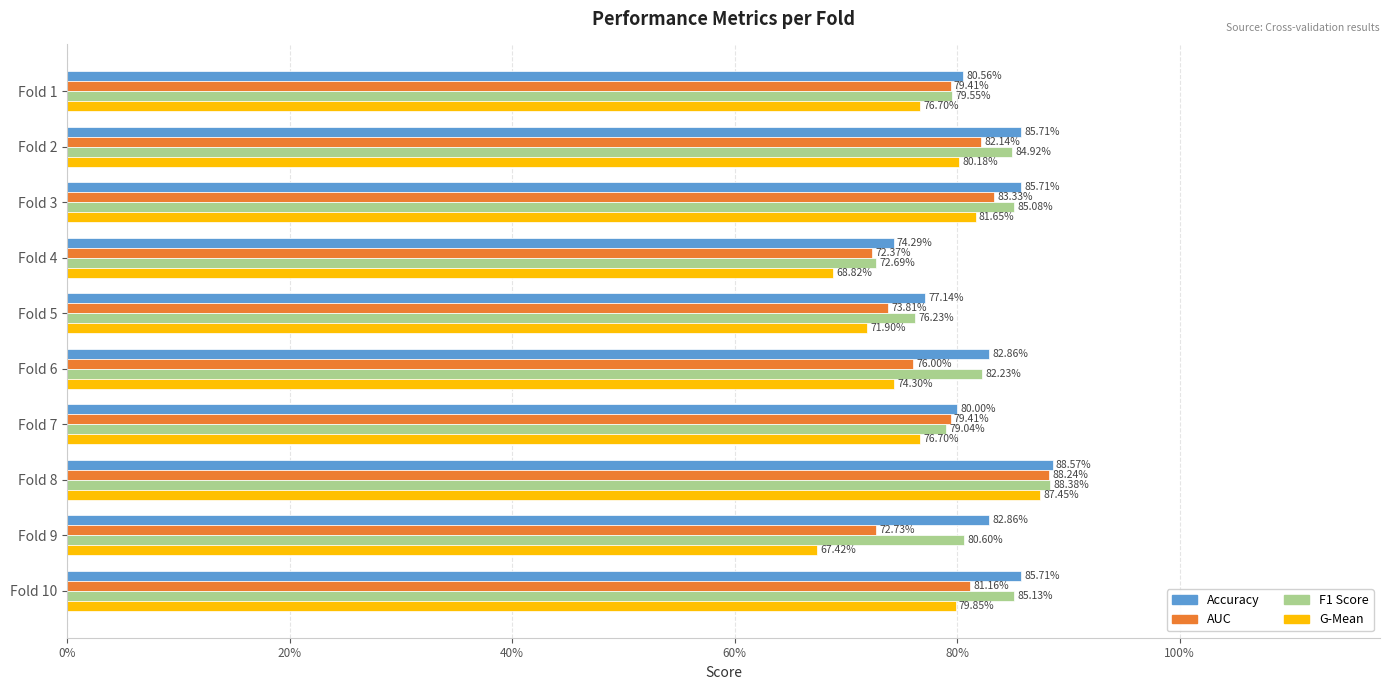

List the series in order of their peak value, lowest first.

G-Mean, AUC, F1 Score, Accuracy